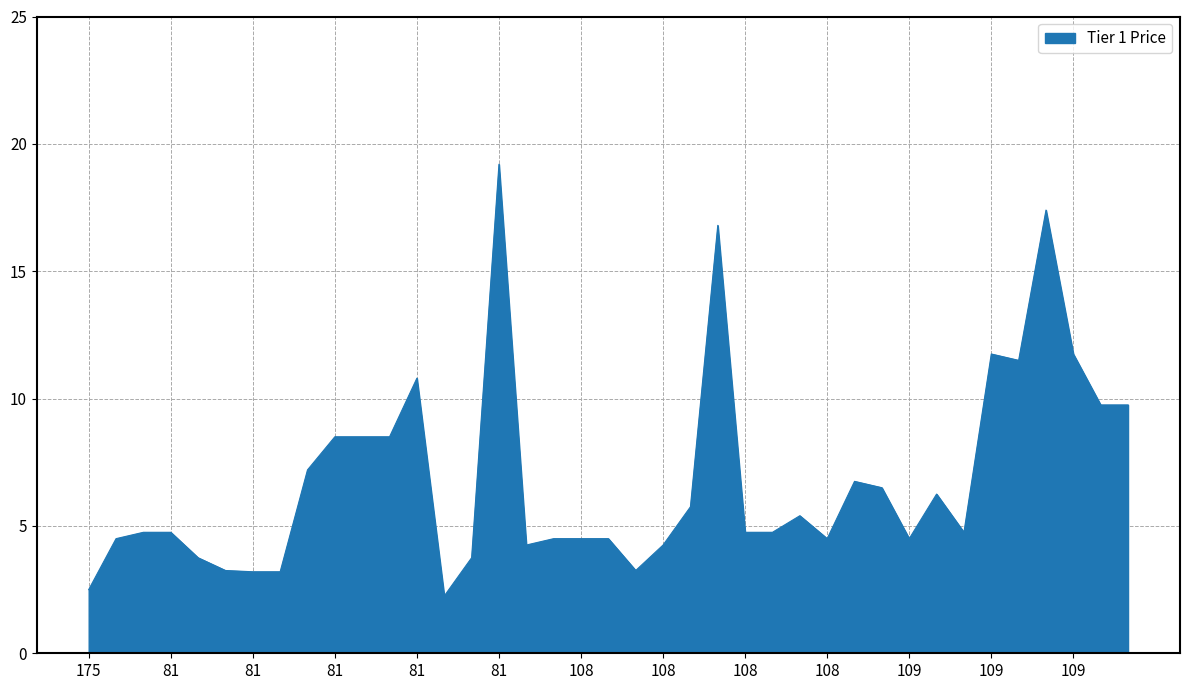

What is the greatest value displayed?

19.2